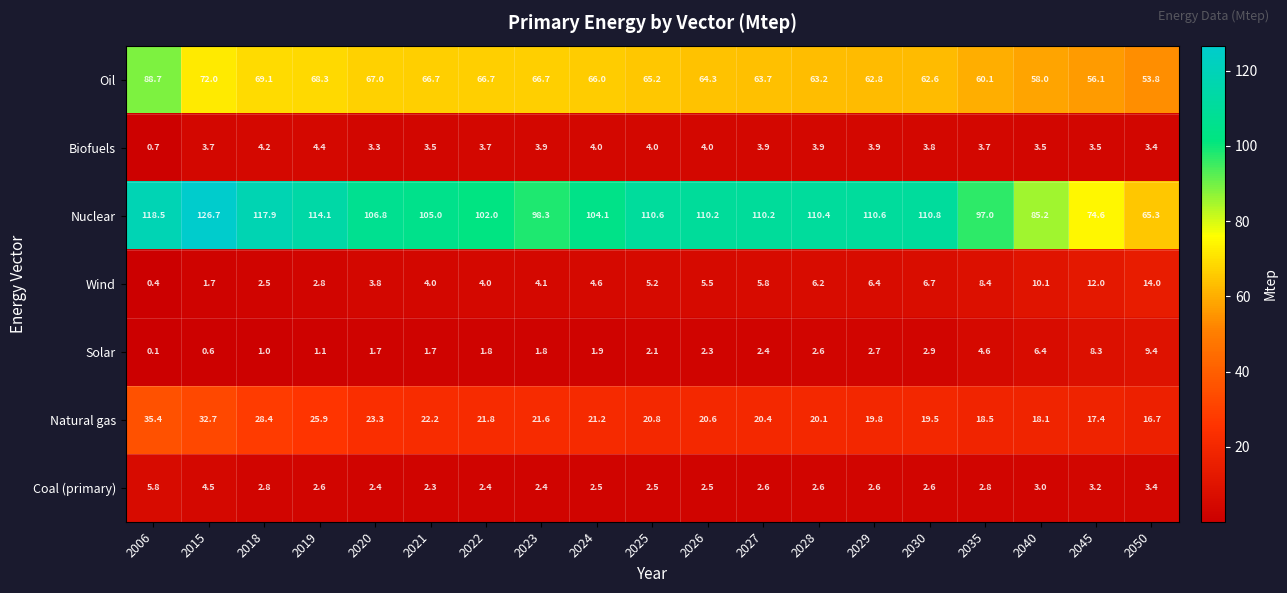

True or false: Coal (primary) has a value of 0.8 at 2029.

False